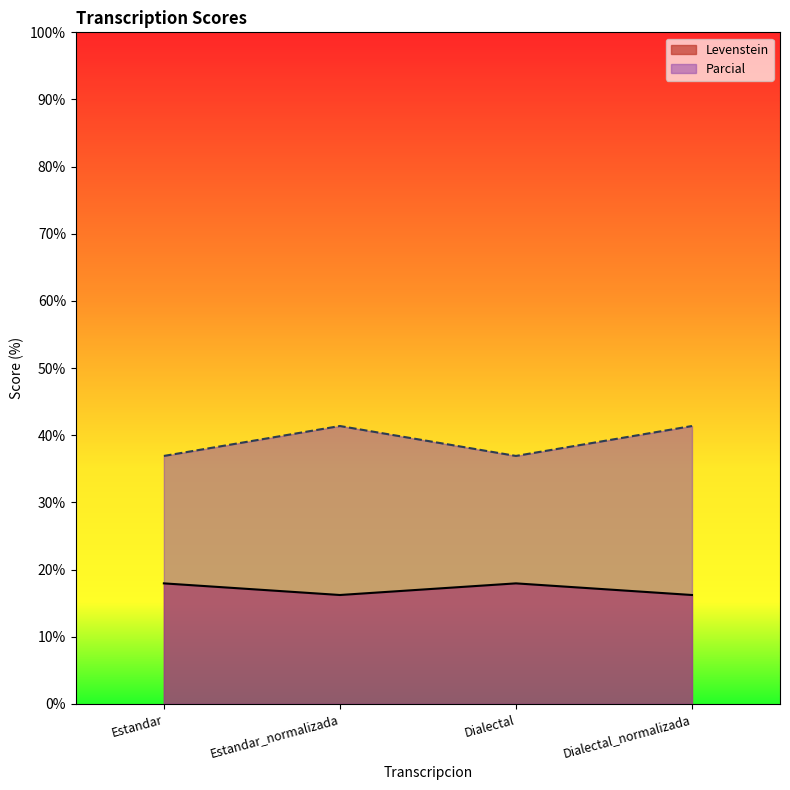

What is the difference between the highest and lowest values at Estandar?

19.0